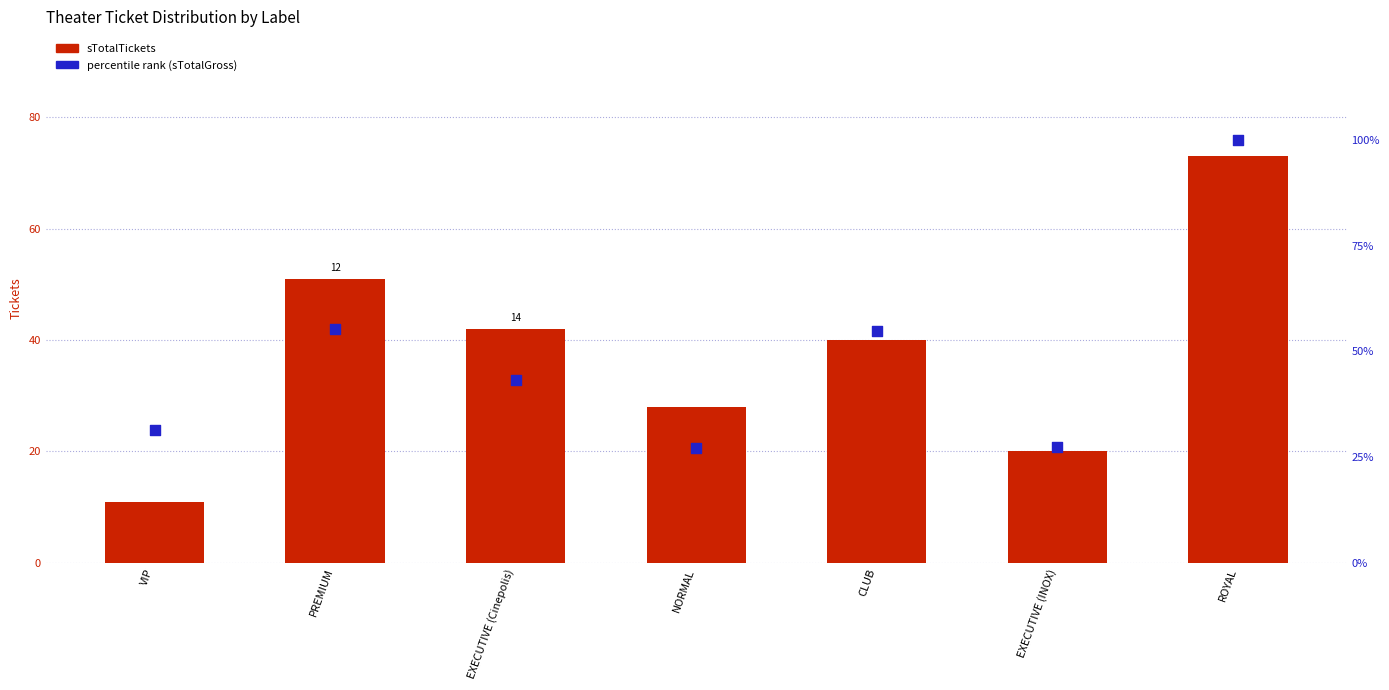

Is the value of percentile rank (sTotalGross) at NORMAL greater than the value of sTotalTickets at NORMAL?

No